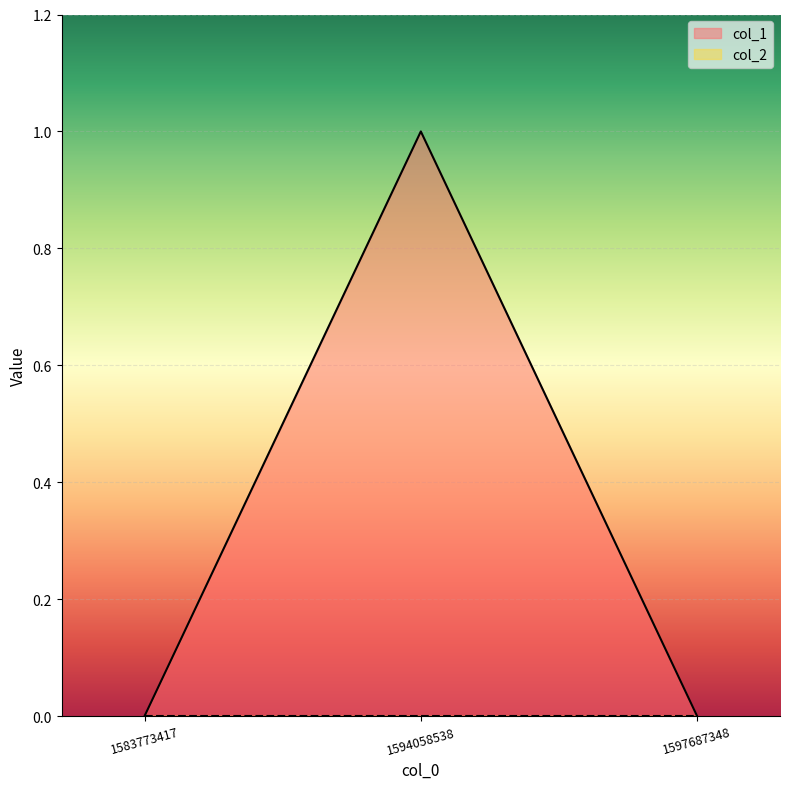

How many data points are above 0?

1